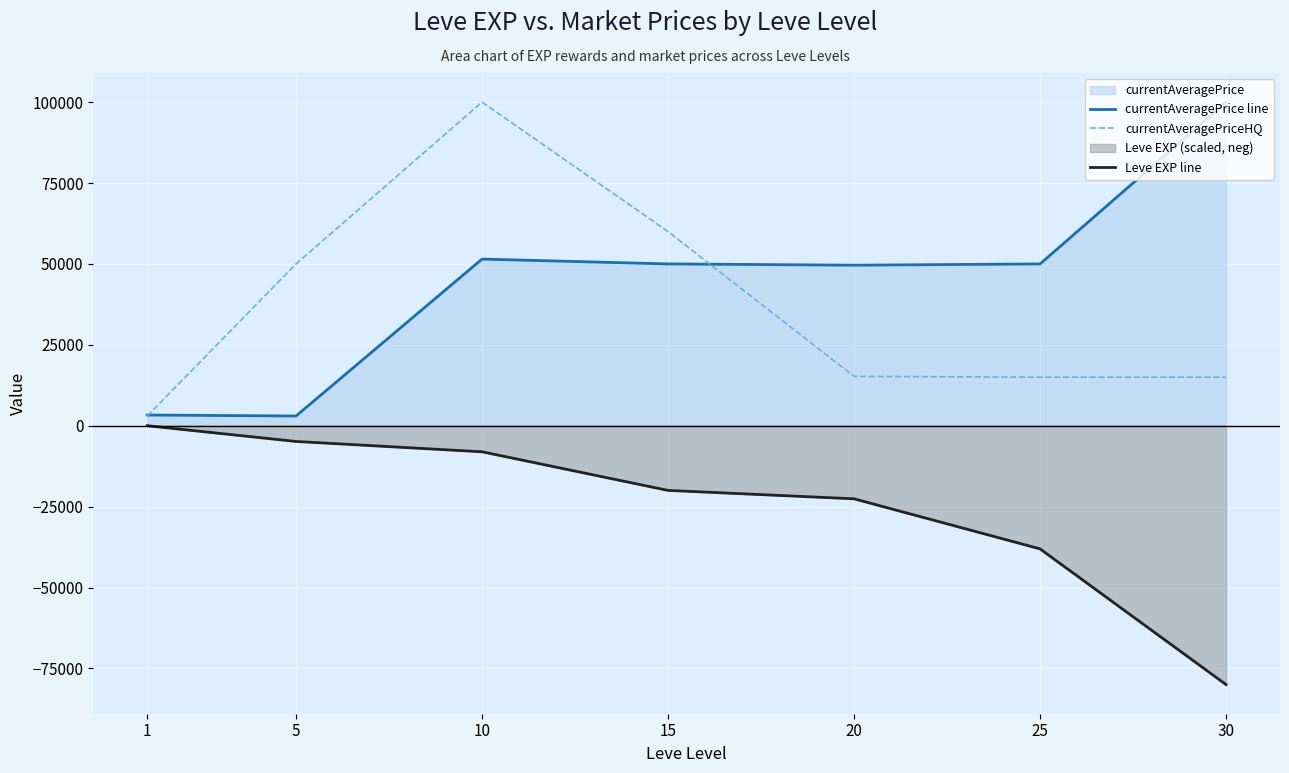

Where is Leve EXP line nearest to the value -40000?

25